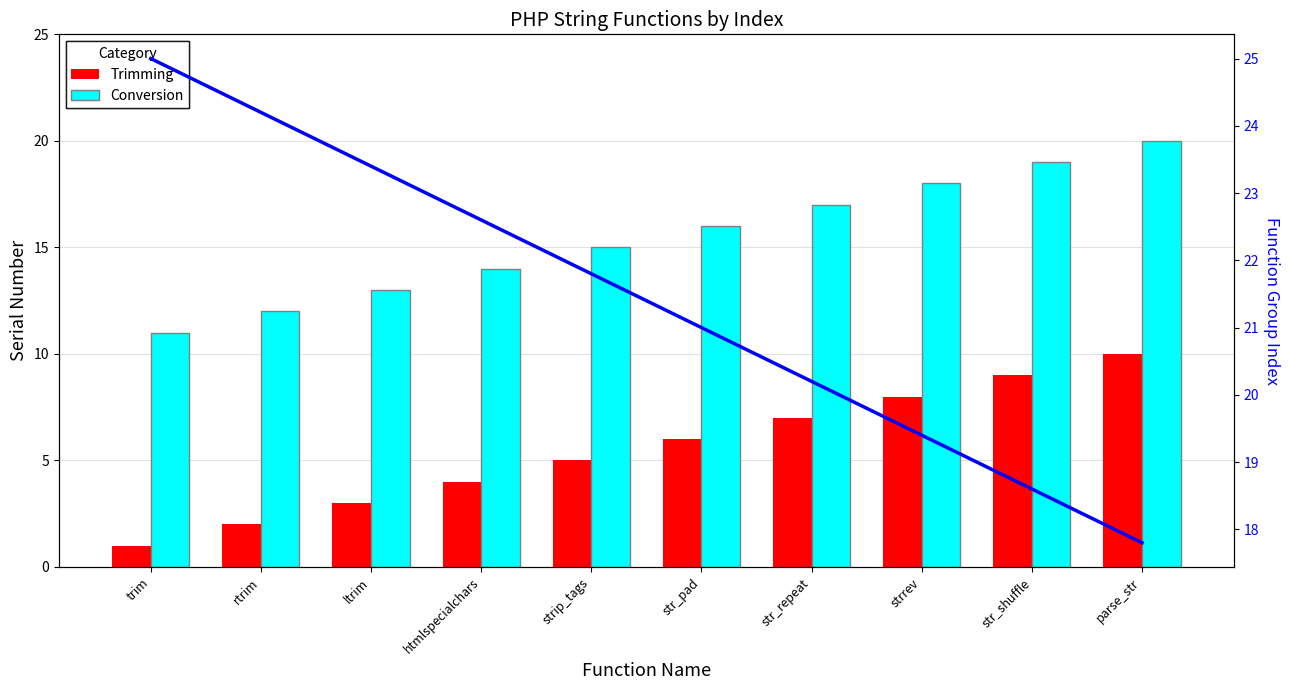

What are all the series names shown in the legend?

Trimming, Conversion